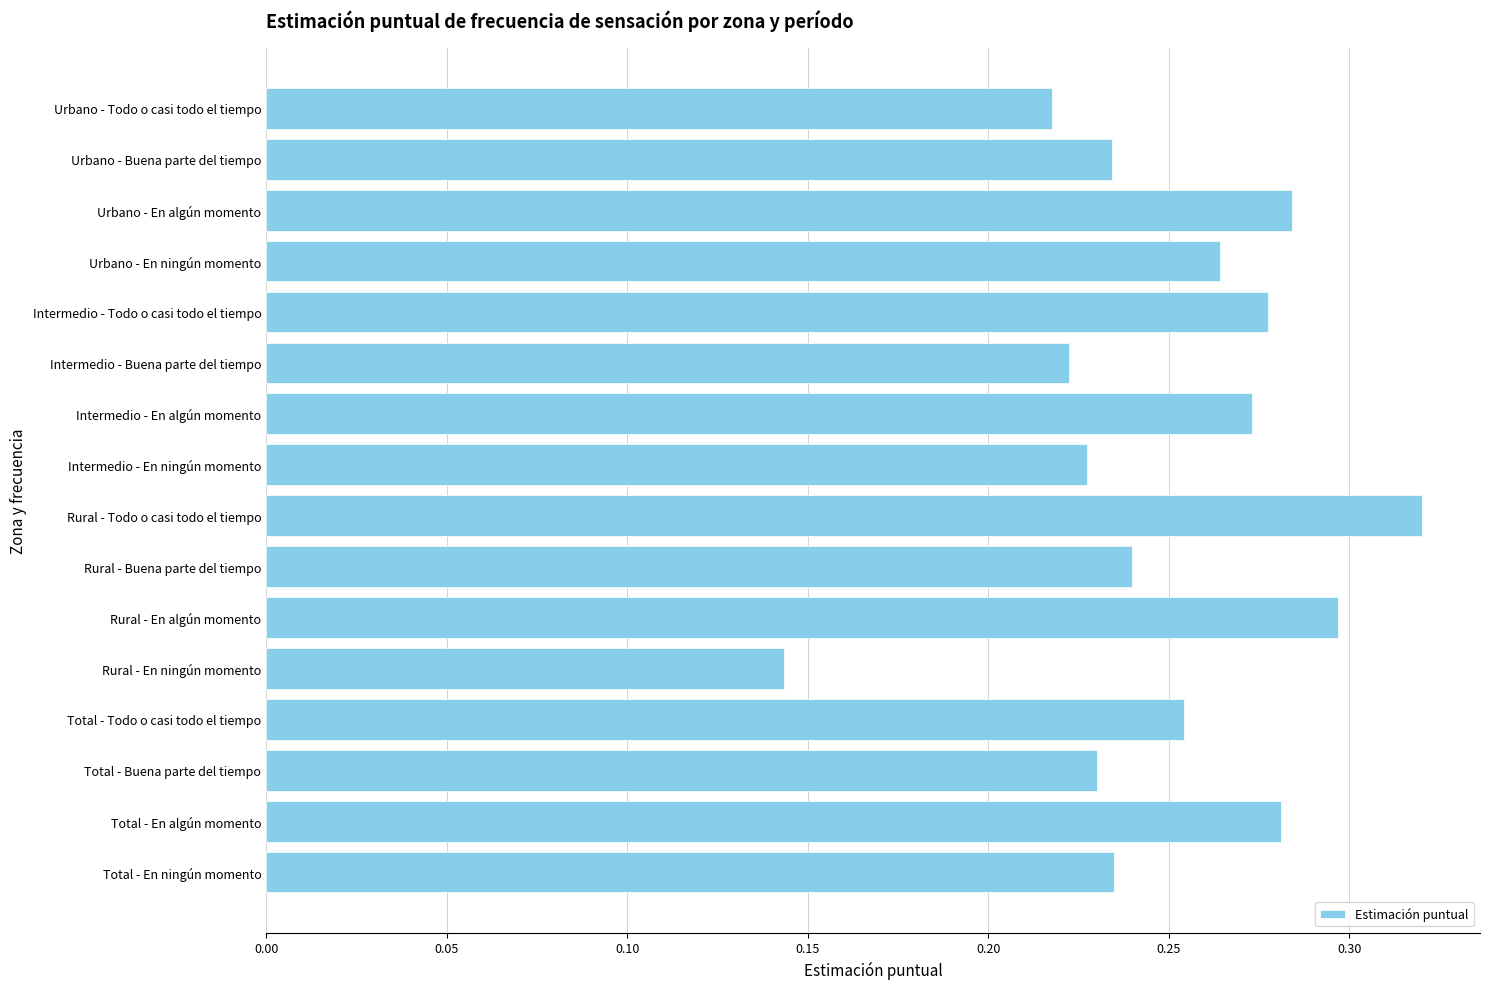

What is the sum of all values?

4.0